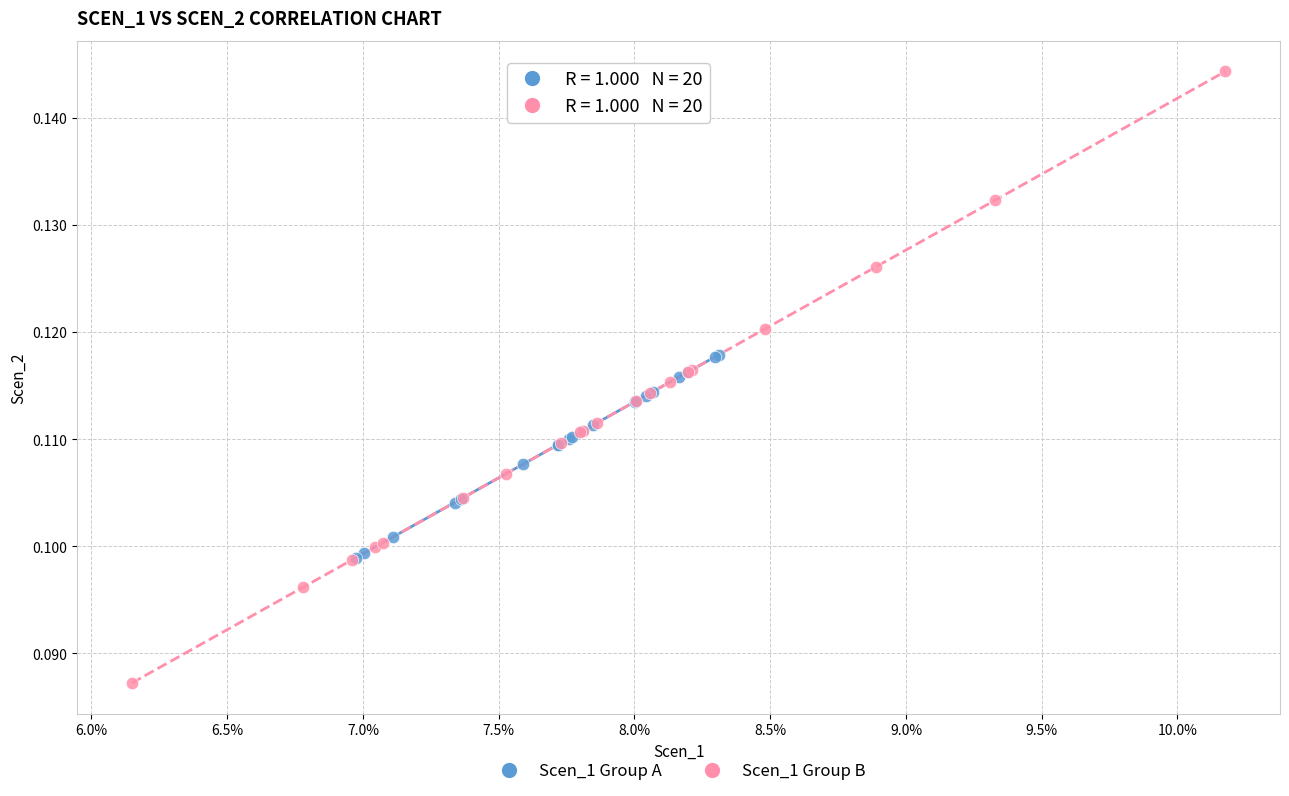

What are all the series names shown in the legend?

Scen_1 Group A, Scen_1 Group B